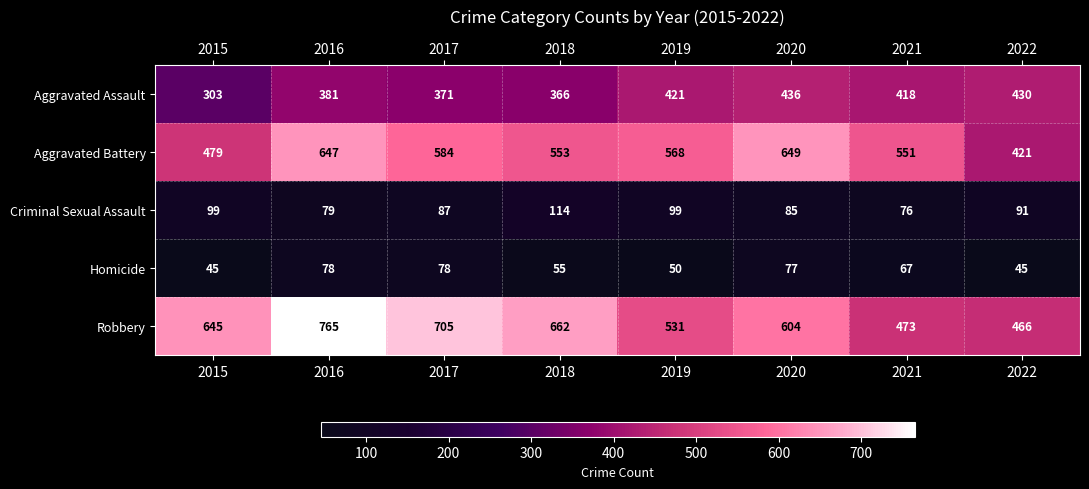

What is the approximate value of Aggravated Assault at 2018?

366